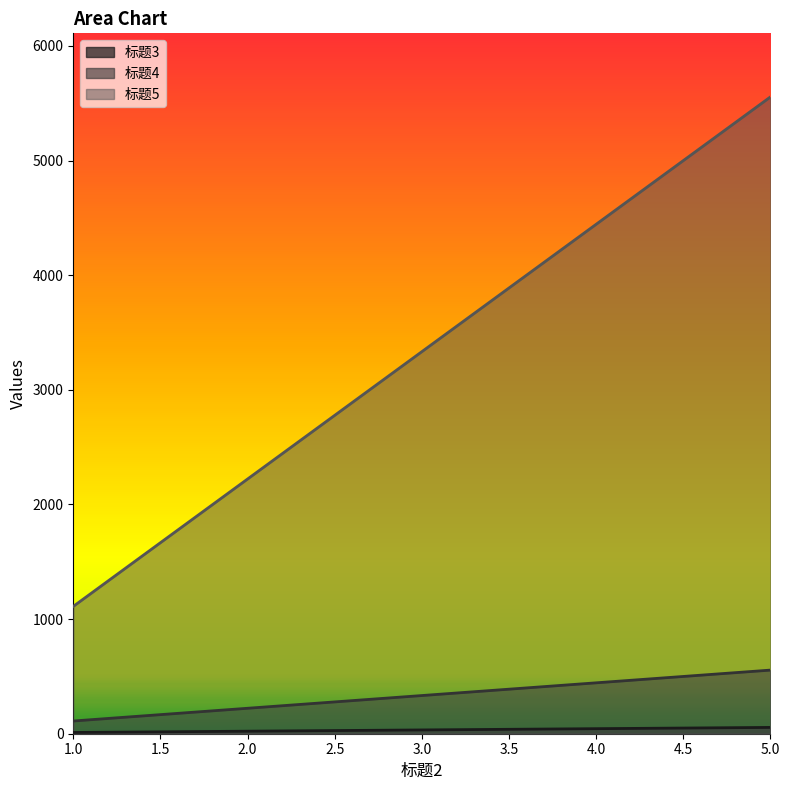

Reading right to left, list all the values displayed in this chart.

标题3: 5=55	4=44	3=33	2=22	1=11
标题4: 5=555	4=444	3=333	2=222	1=111
标题5: 5=5555	4=4444	3=3333	2=2222	1=1111